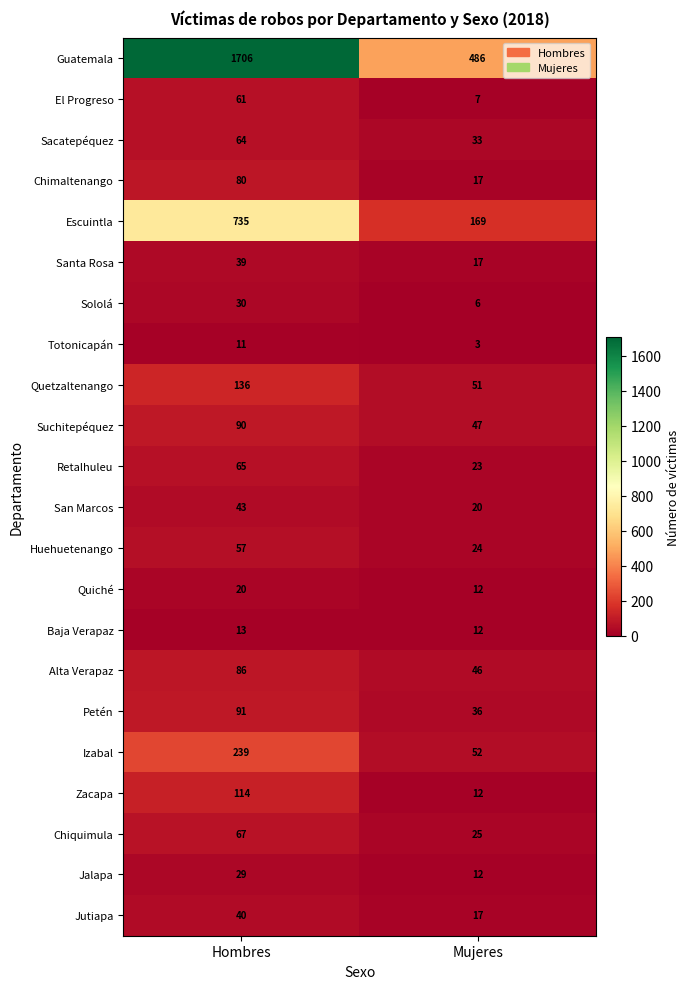

The value of Suchitepéquez at Hombres is 161. True or false?

False